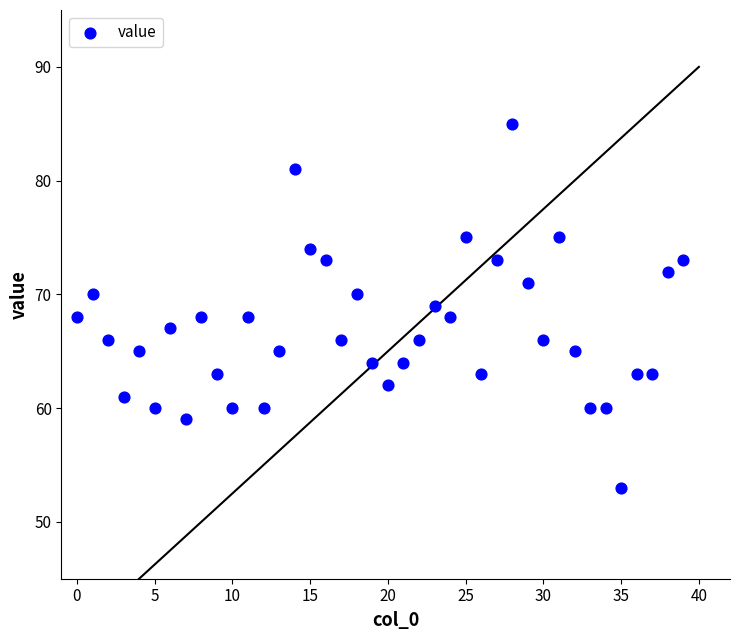

What is the range of Y values (max minus min)?

32